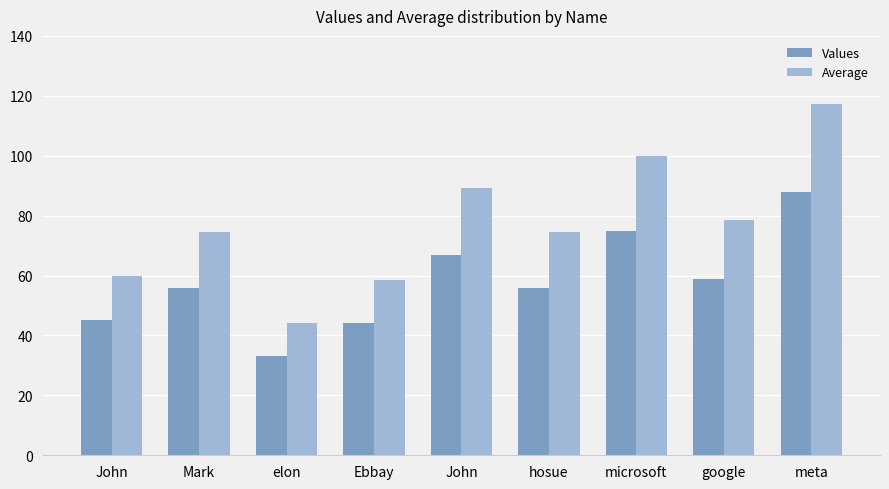

Does the chart contain any negative values?

No